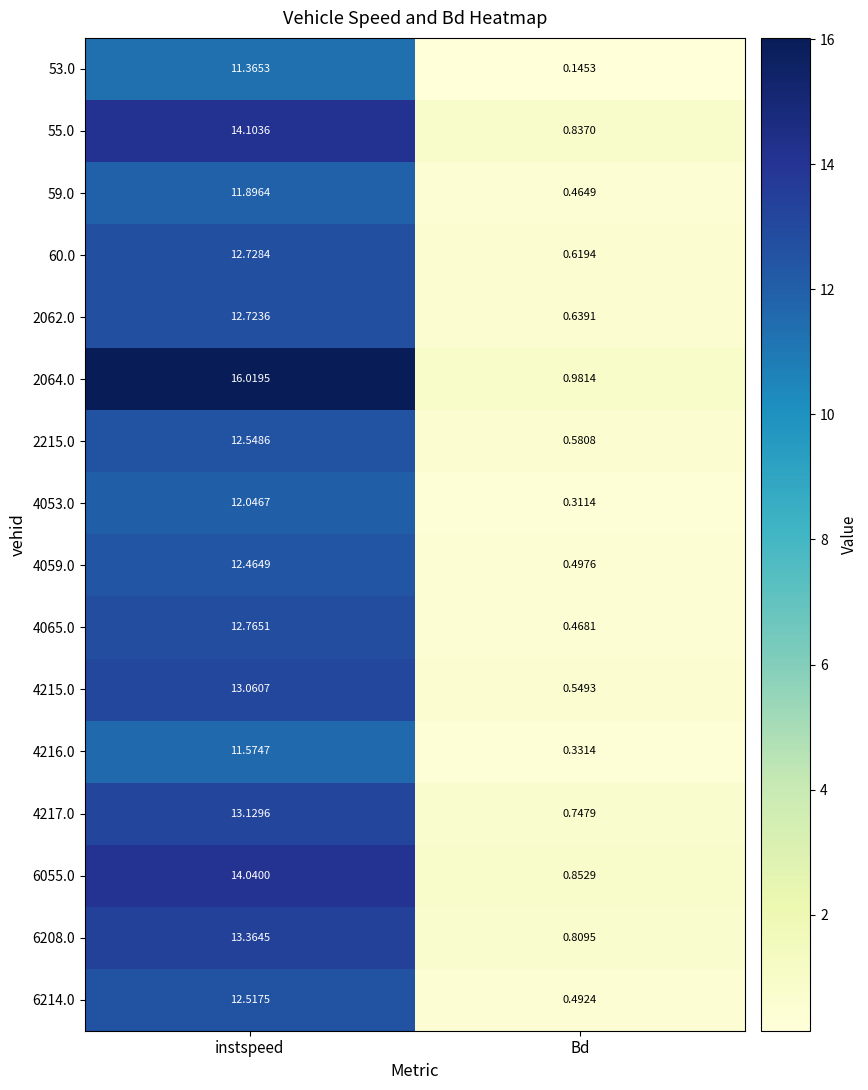

Rank the categories by 2064.0 value from highest to lowest.

instspeed, Bd